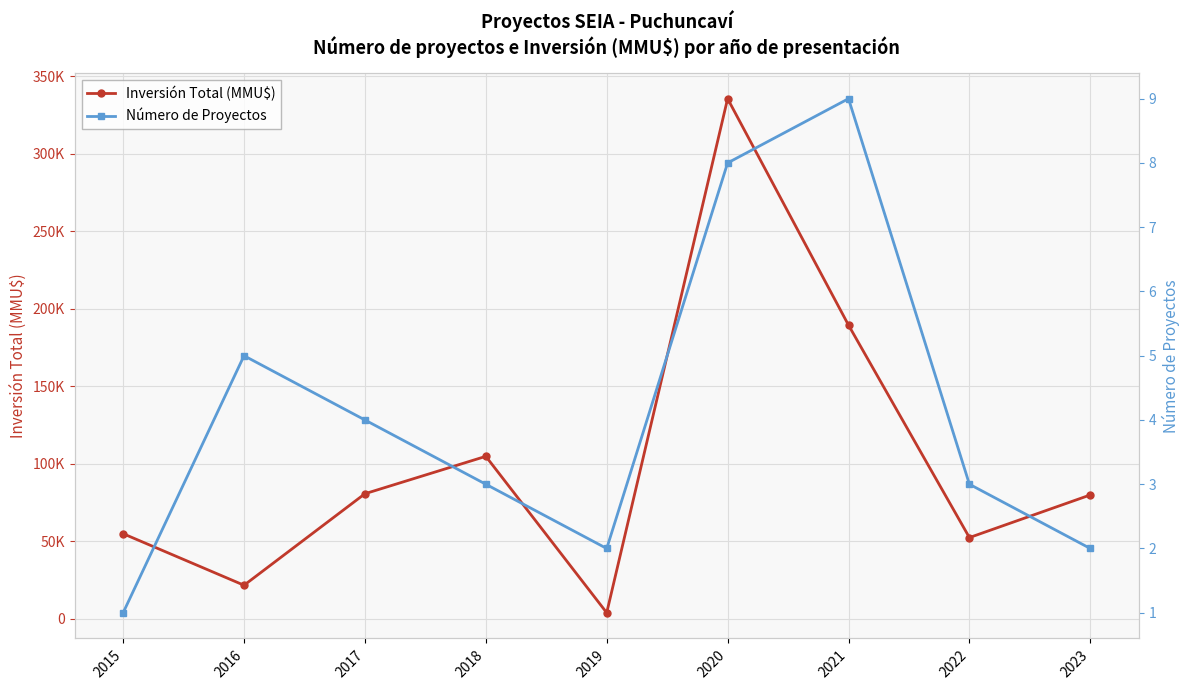

At which label is Inversión Total (MMU$) closest to 169806?

2021